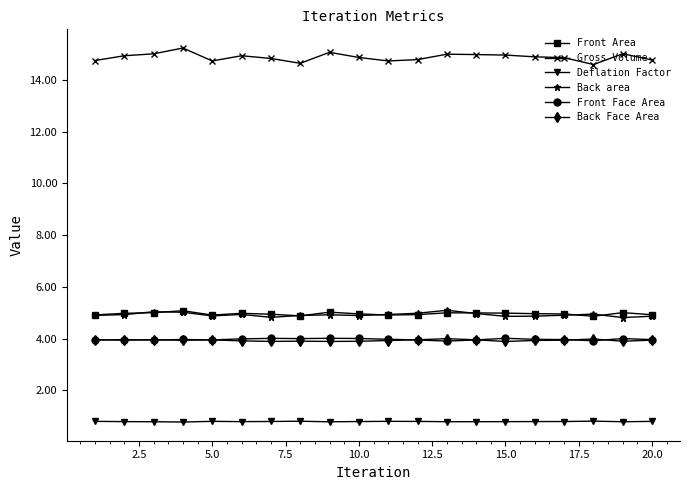

What is the value of the Deflation Factor point at the 10th from the left?

0.8